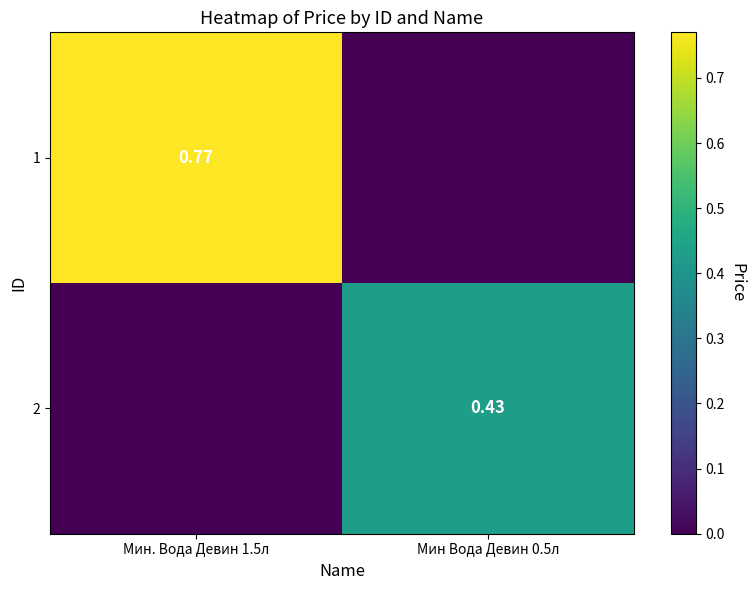

Is the value of 1 at Мин. Вода Девин 1.5л greater than the value of 2 at Мин Вода Девин 0.5л?

Yes